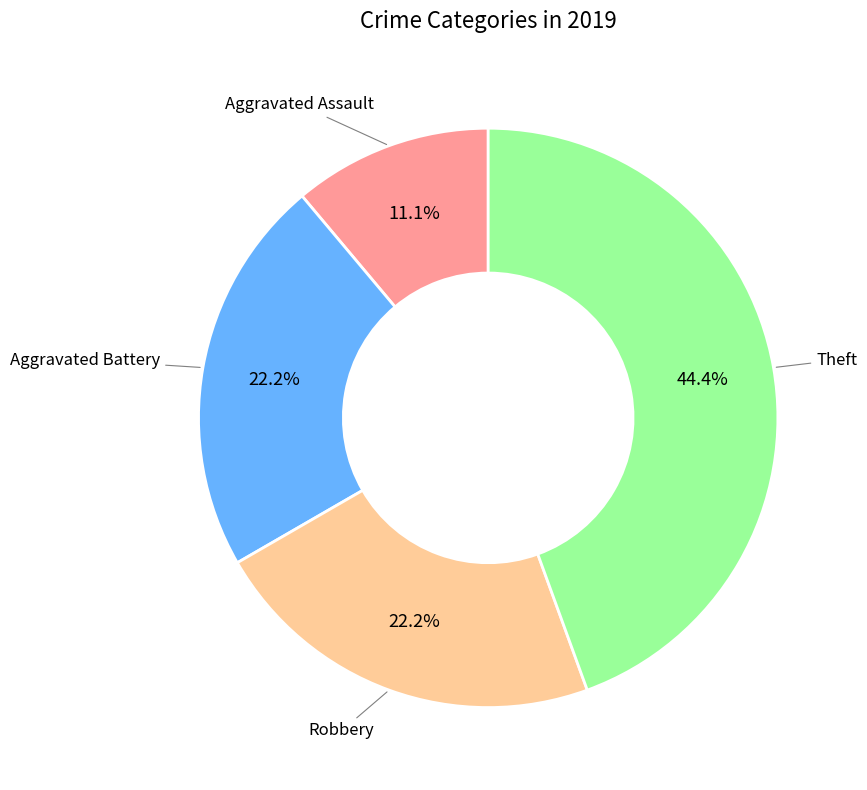

How many segments does this pie chart have?

4